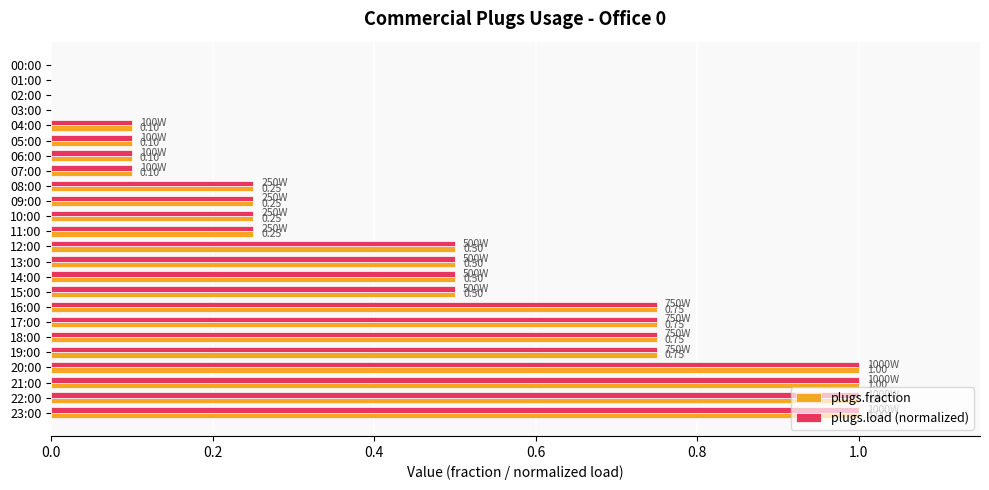

Is the value of plugs.fraction at 11:00 greater than the value of plugs.load (normalized) at 04:00?

Yes